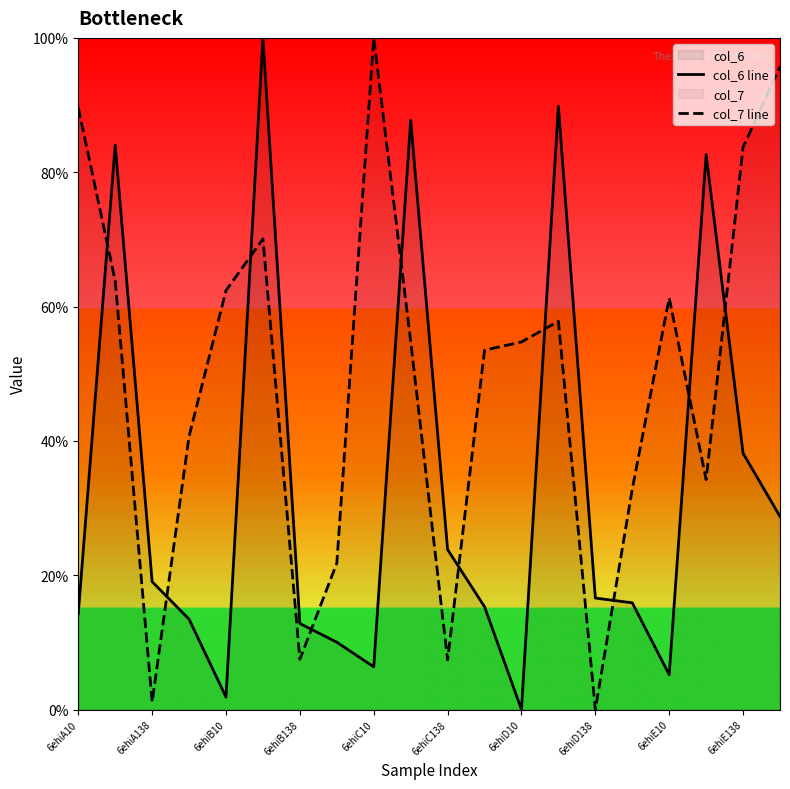

True or false: col_6 line and col_7 line intersect in this chart.

True